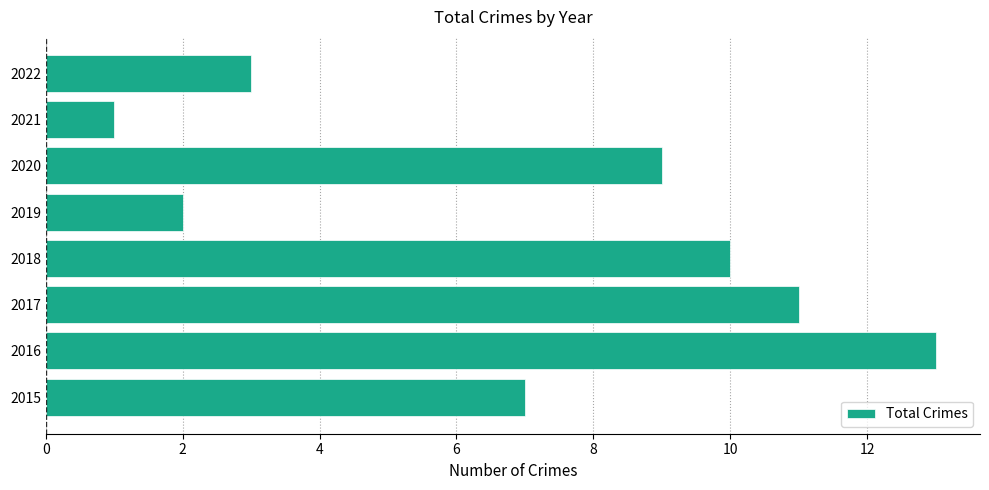

List the labels in order of value, largest first.

2016, 2017, 2018, 2020, 2015, 2022, 2019, 2021